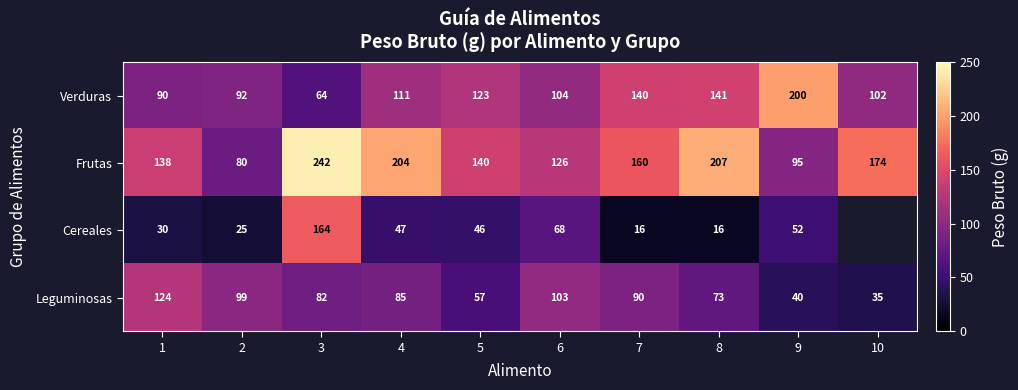

Where is Verduras nearest to the value 132?

7